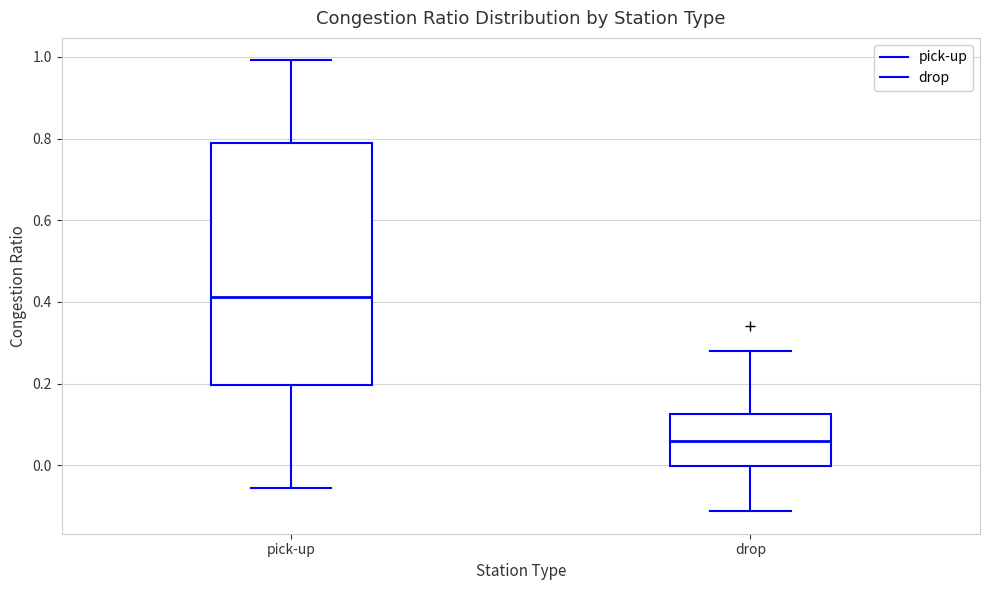

Reading left to right, transcribe this box plot: for each box, give where its median line is, the range the box spans, and where its two whiskers end, as read against the y-axis. The values are not printed on the chart, so give them approximately, as read against the axis.

pick-up: median 0.42, box 0.20 to 0.78, whiskers -0.06 to 1.00
drop: median 0.06, box 0.00 to 0.12, whiskers -0.12 to 0.28